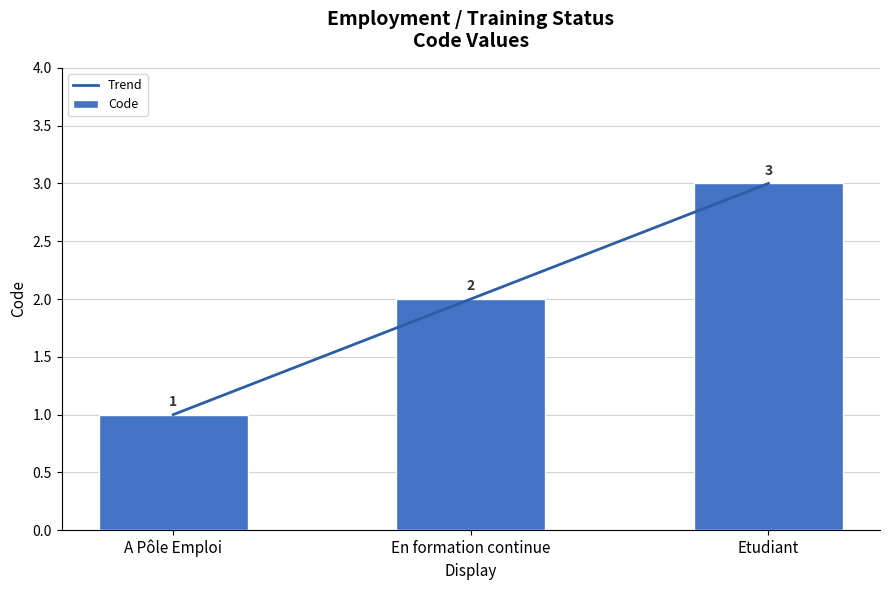

What is the maximum value shown in the chart?

3